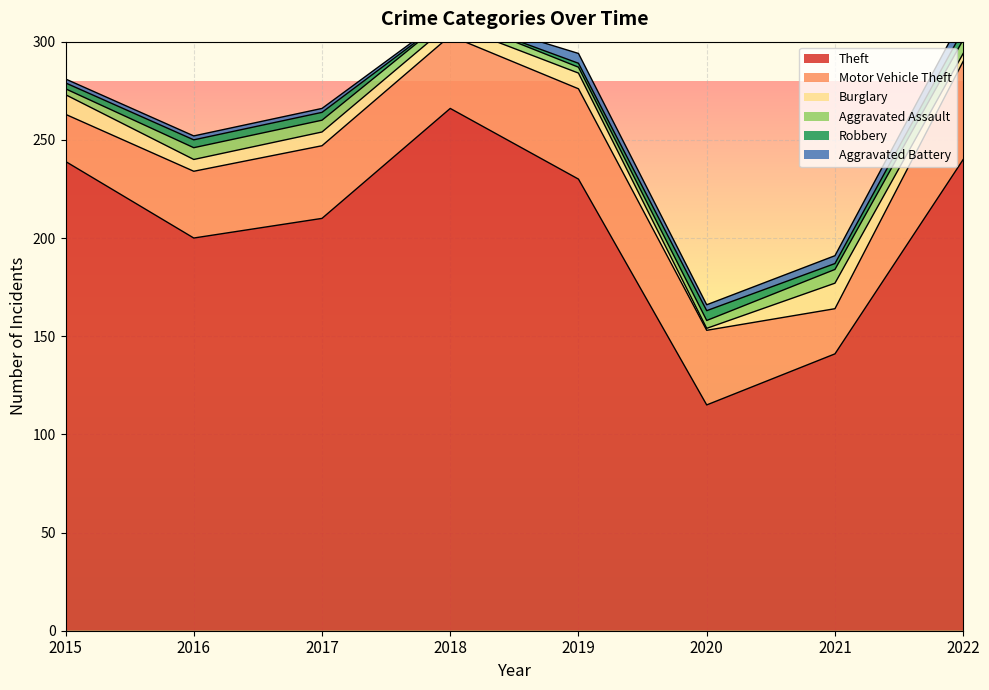

What is the sum of all Burglary values?

55